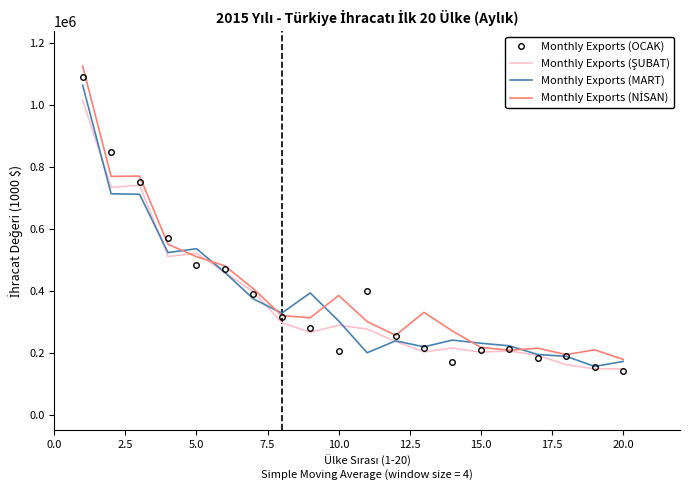

What is the greatest value displayed?

1124312.2